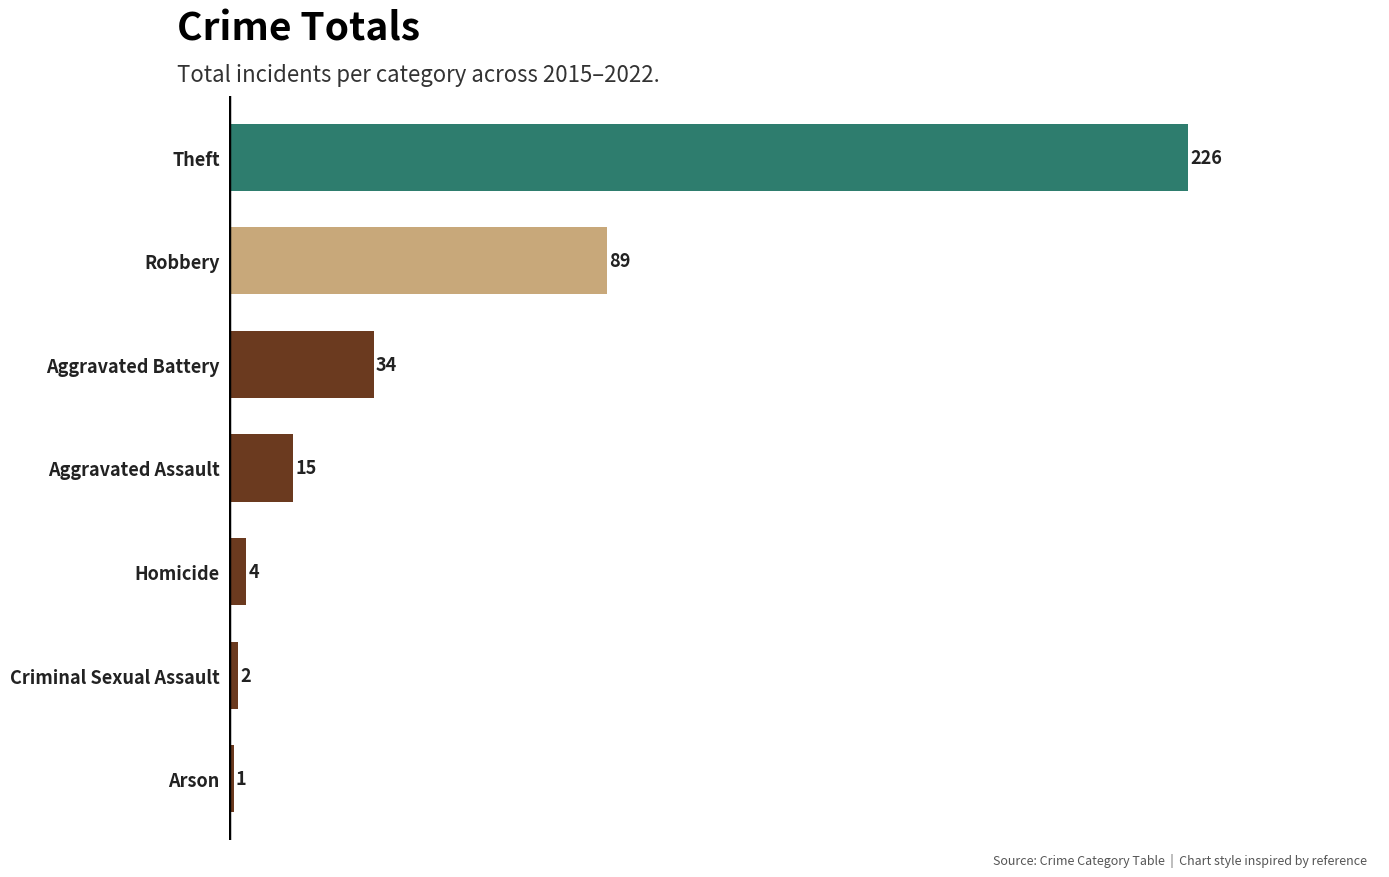

Which has a higher value, Criminal Sexual Assault or Robbery?

Robbery